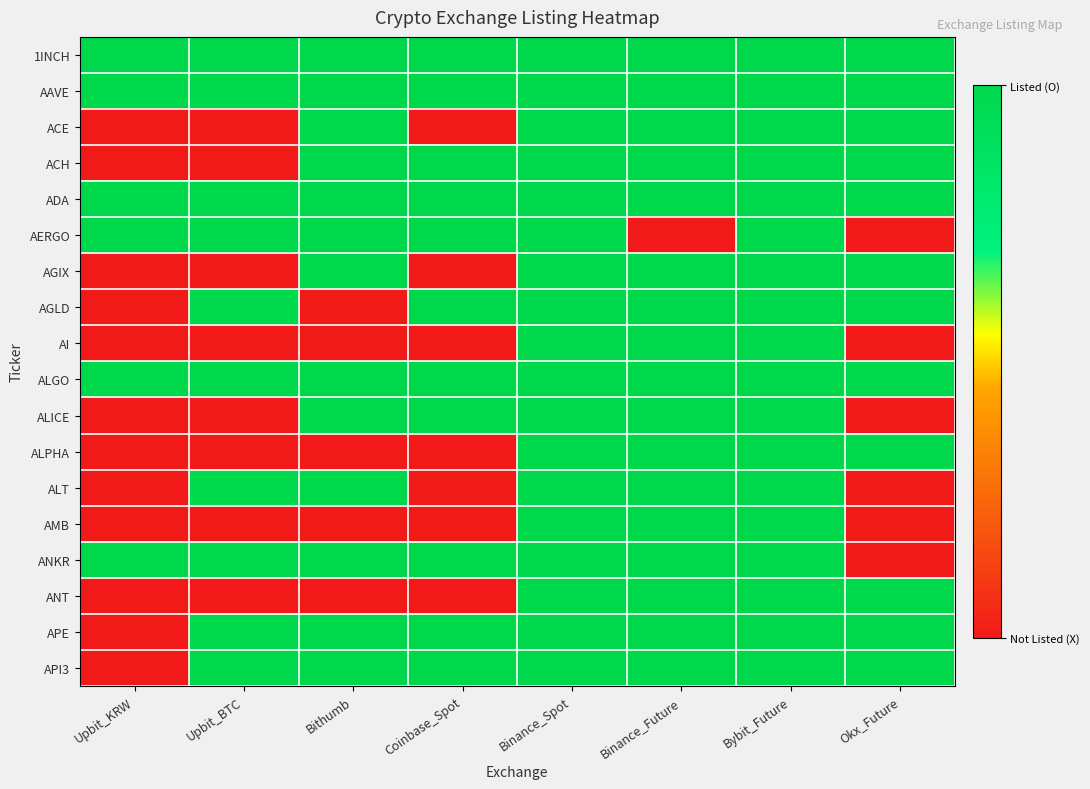

At how many categories does at least one series exceed 0?

8